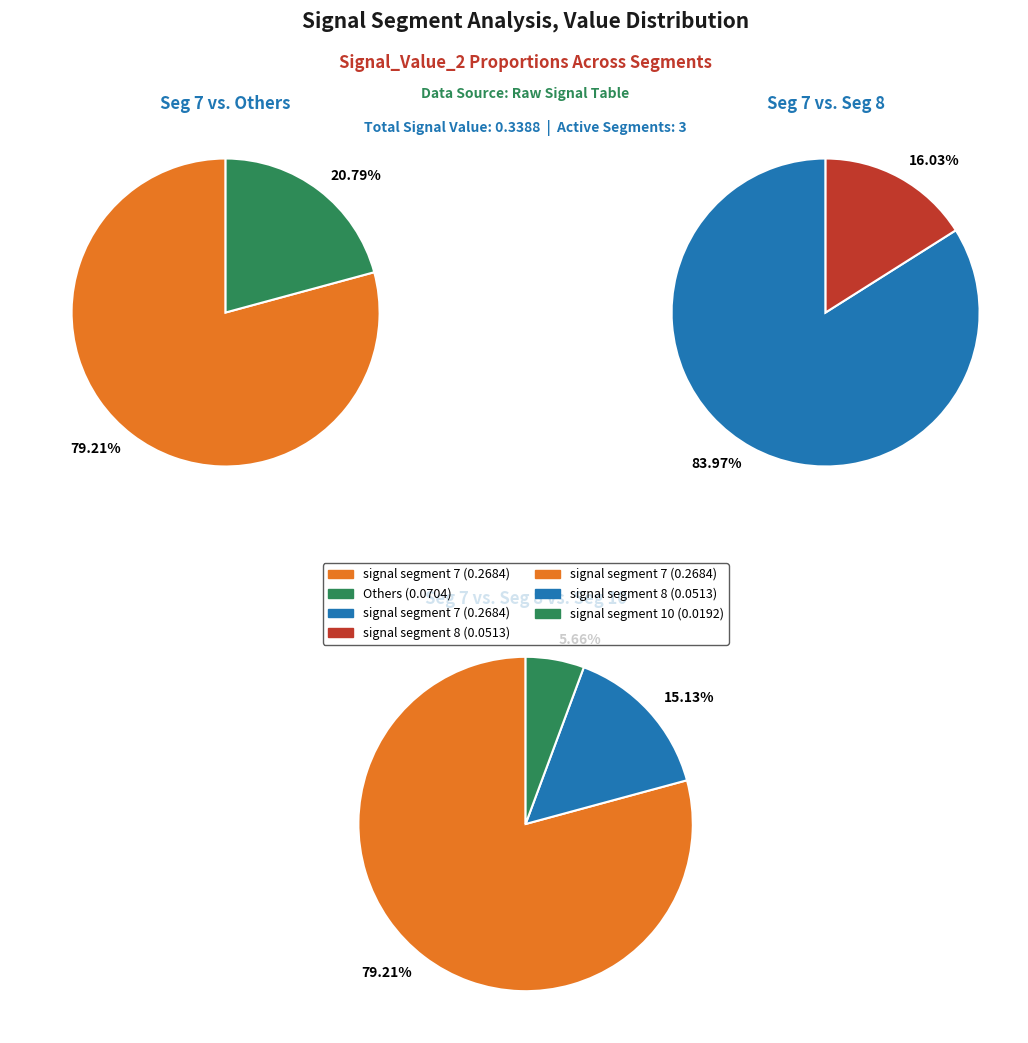

Is there any slice that represents more than half of the pie?

Yes